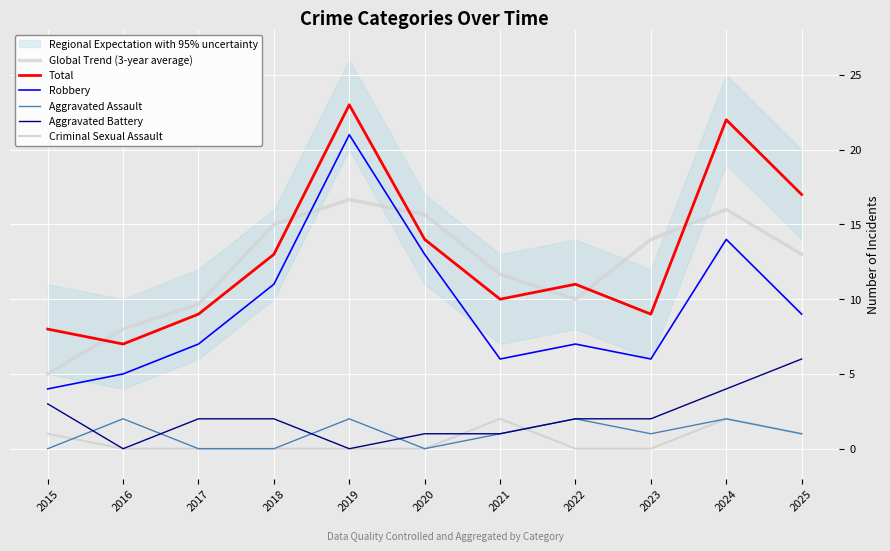

How many interior local peaks does the Global Trend (3-year average) series have?

2